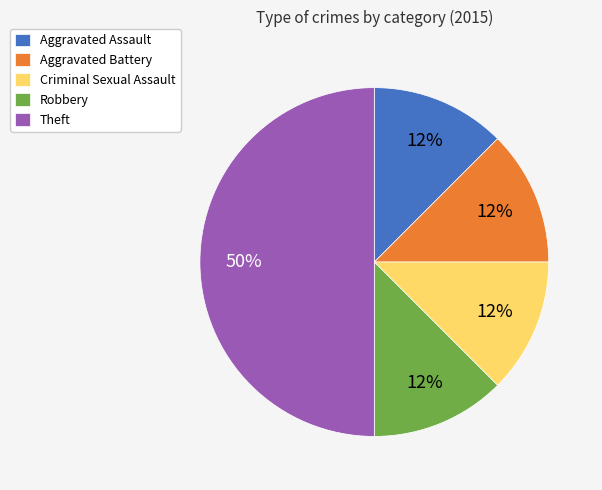

The Robbery slice represents 12% of the pie. True or false?

True